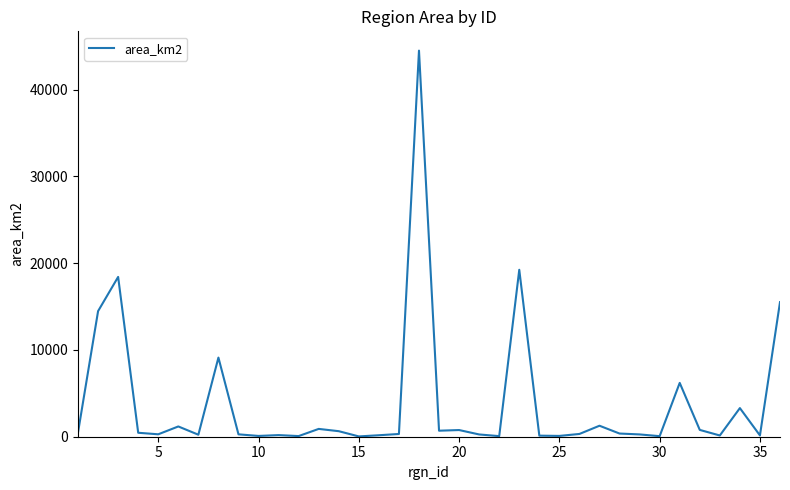

What is the maximum value shown in the chart?

44510.1